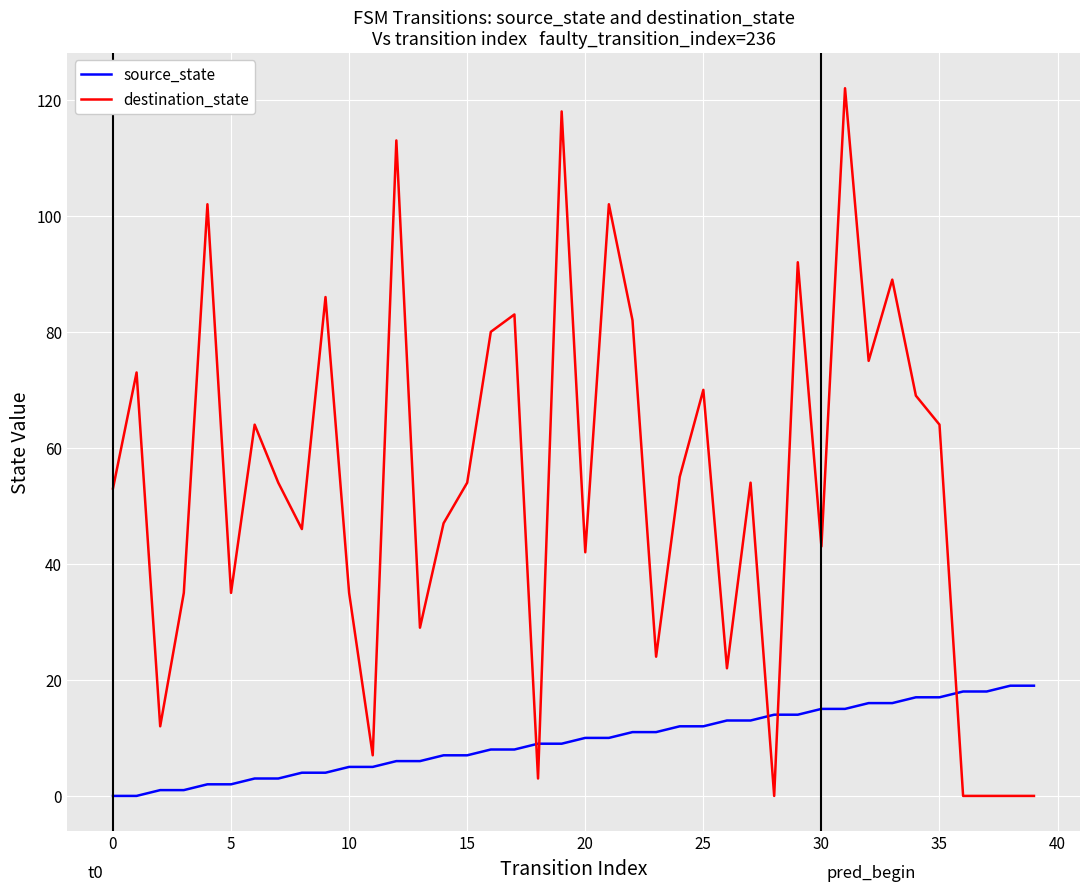

True or false: destination_state and source_state cross at least once.

True